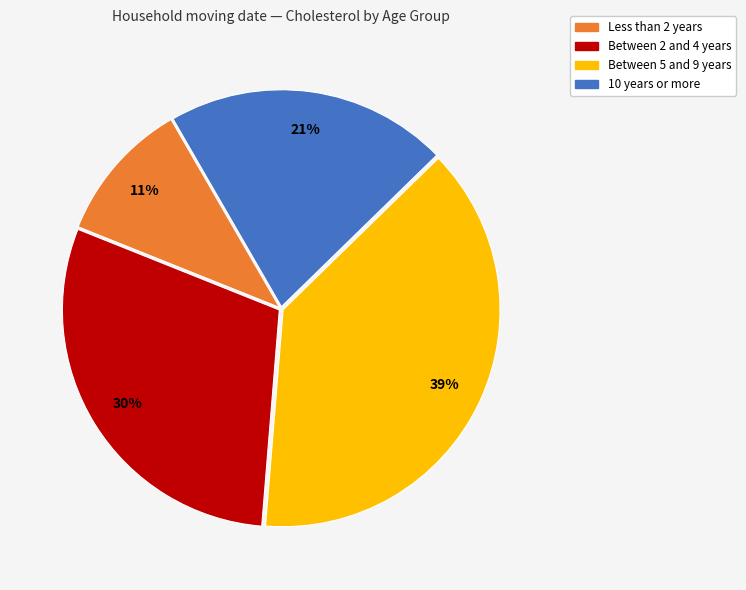

Rank the categories by value from highest to lowest.

Between 5 and 9 years, Between 2 and 4 years, 10 years or more, Less than 2 years